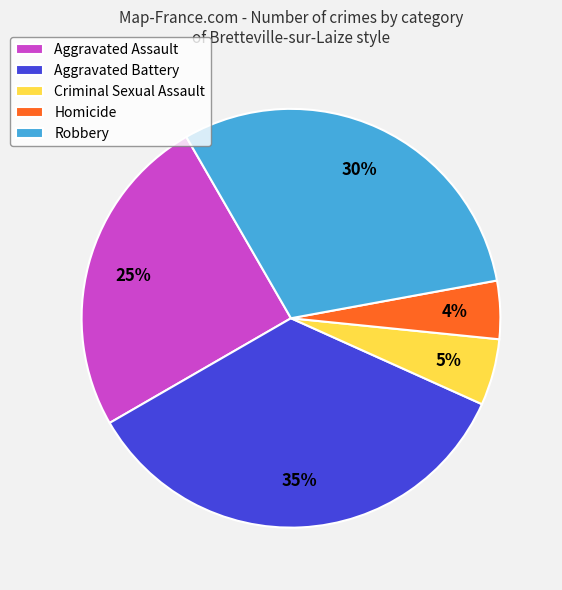

Is it true that Robbery is 16% of the pie?

False